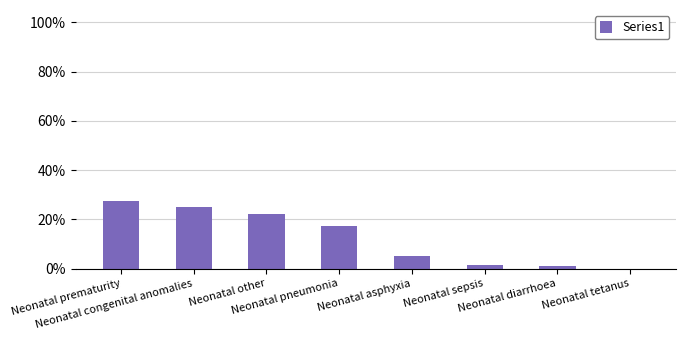

Are the bars horizontal?

No